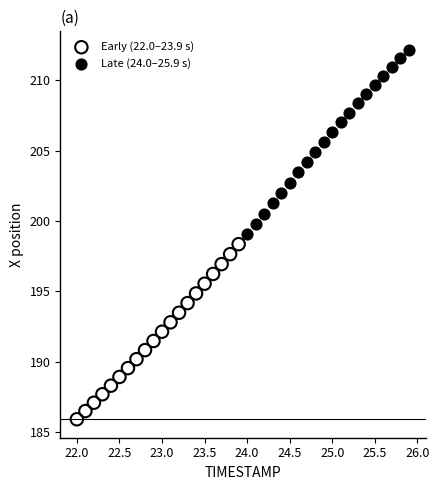

What are all the series names shown in the legend?

Early (22.0–23.9 s), Late (24.0–25.9 s)